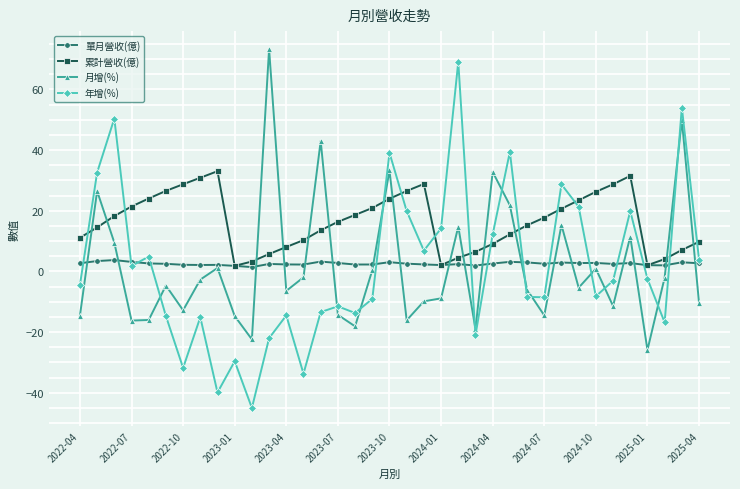

True or false: 年增(%) has more than 0 points higher than both neighbors.

True